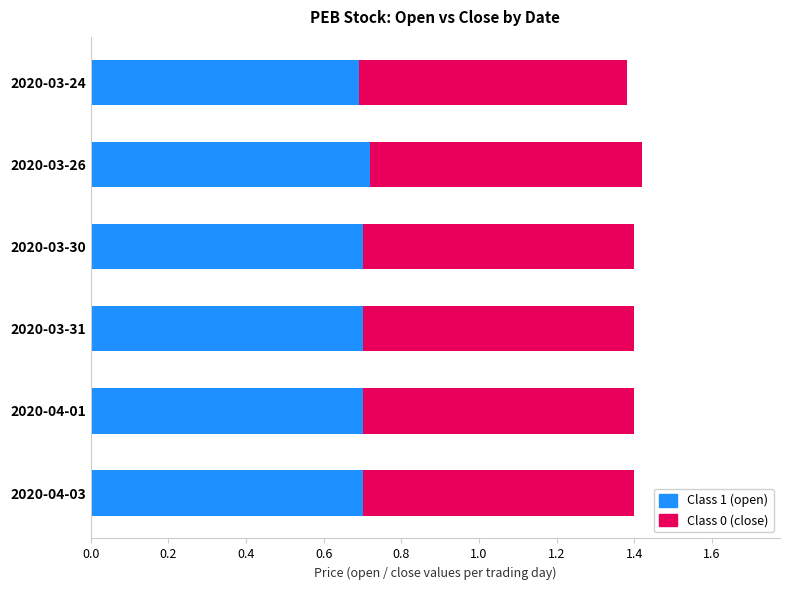

What is the total value across all series at 2020-03-26?

1.4